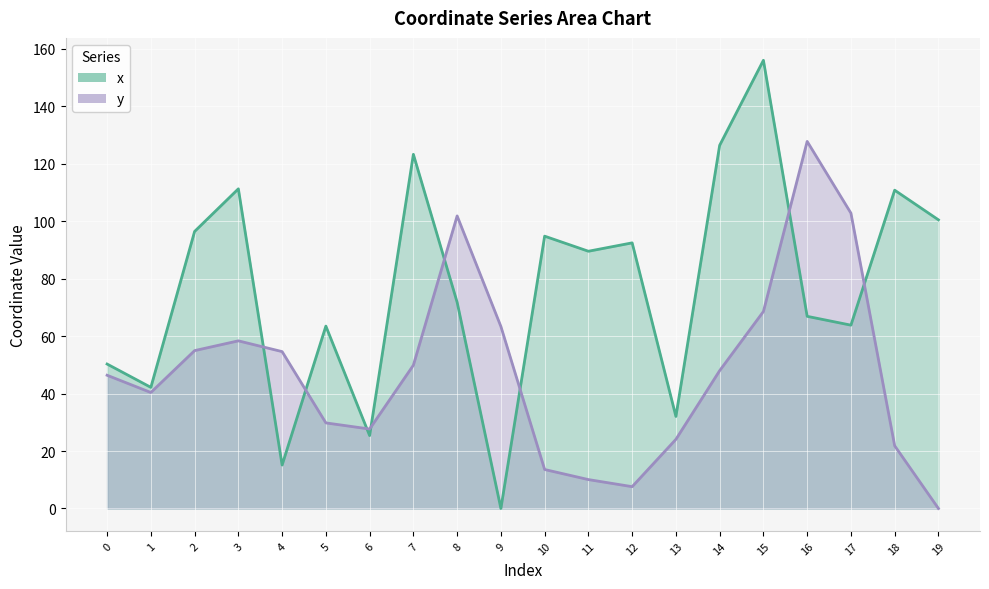

In x, how many points are higher than both neighbors (excluding endpoints)?

7